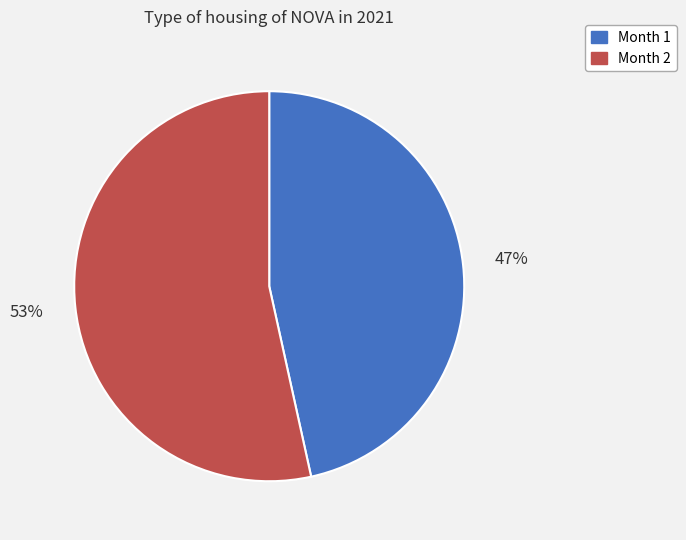

Which has a higher value, Month 2 or Month 1?

Month 2